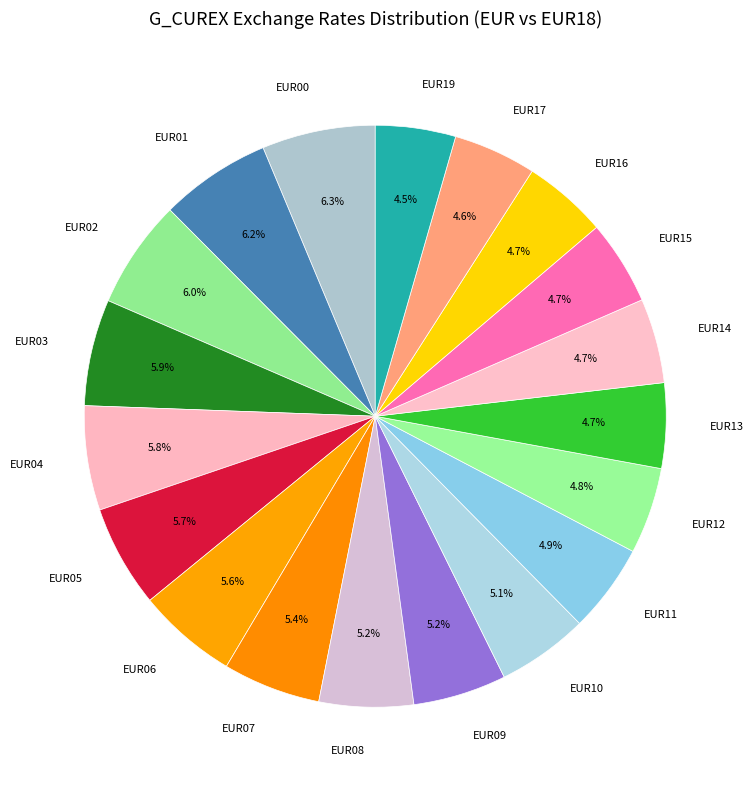

Is there a majority slice in this chart?

No